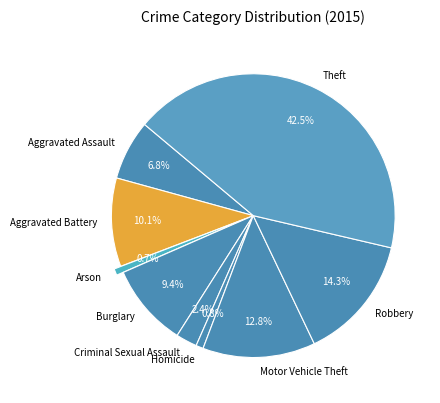

Combined, what portion of the pie is Robbery and Criminal Sexual Assault?

16.7%